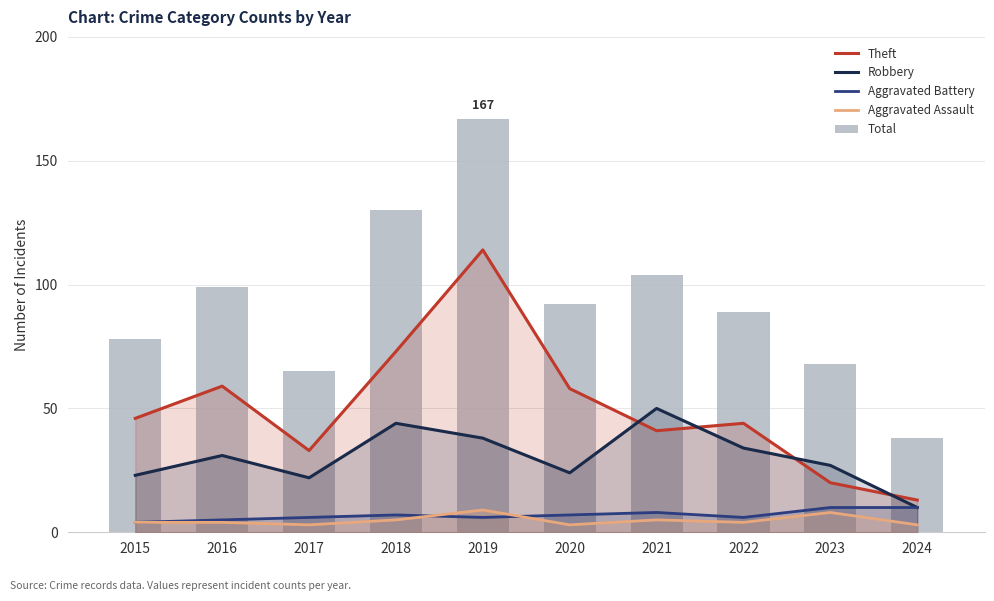

List the labels in order of Total value, largest first.

2019, 2018, 2021, 2016, 2020, 2022, 2015, 2023, 2017, 2024